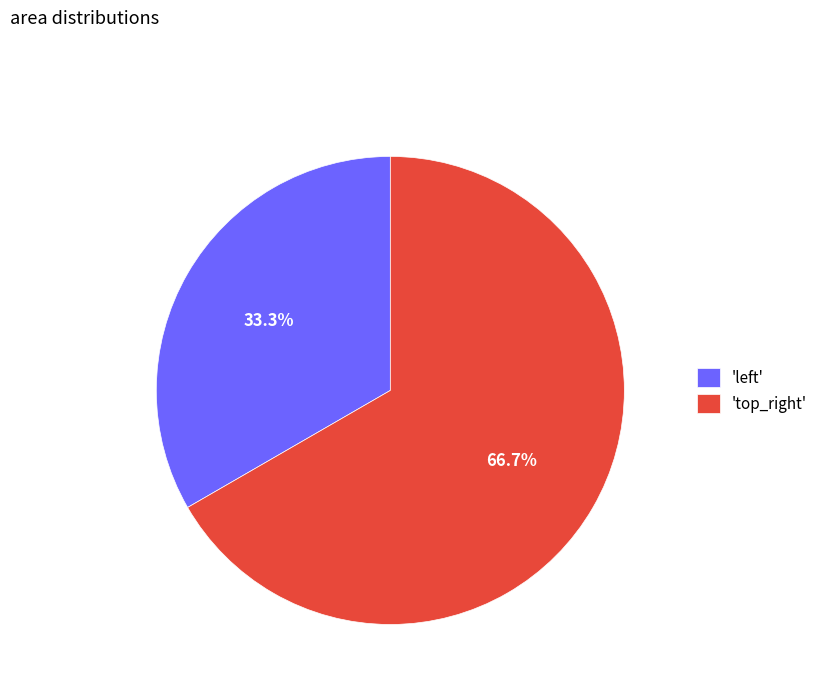

Which slice is the largest?

'top_right'